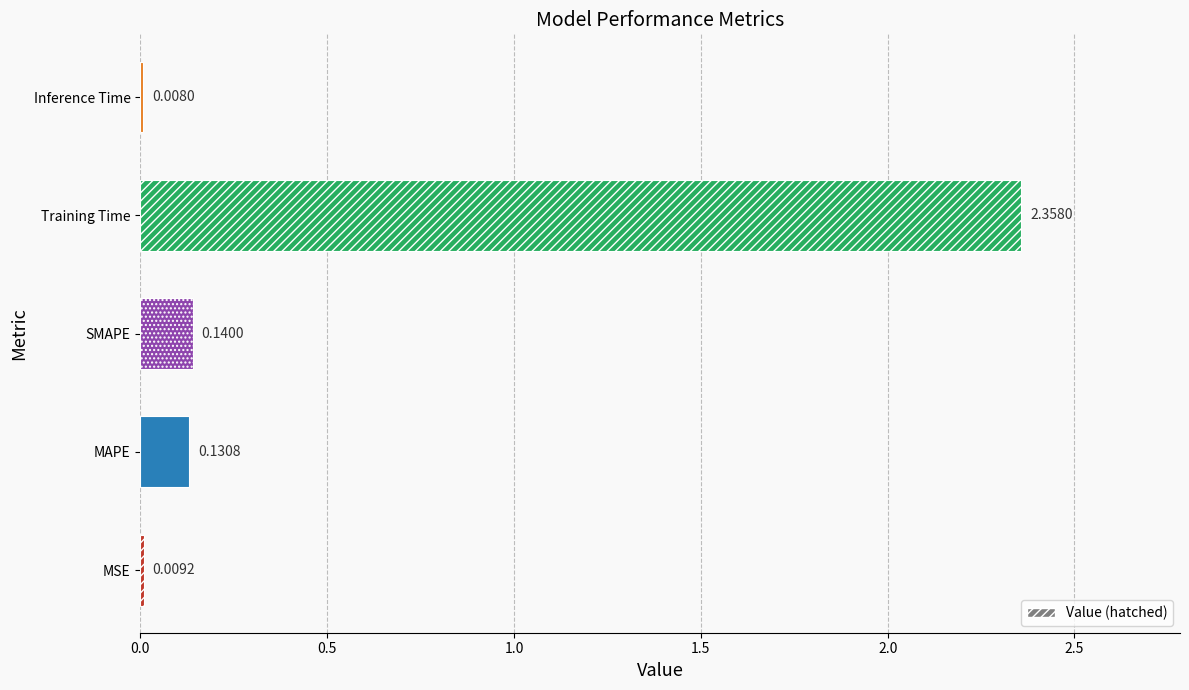

What is the change in value from MAPE to Training Time?

+2.2